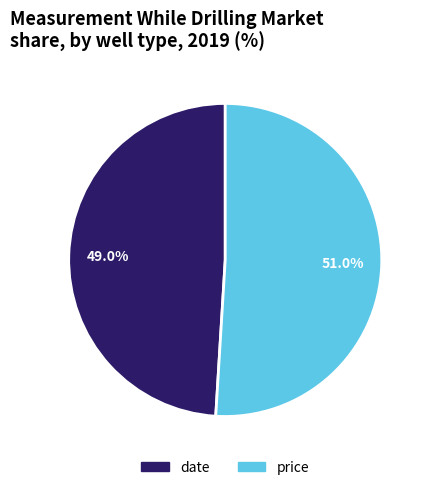

What is the largest slice in the pie chart?

price